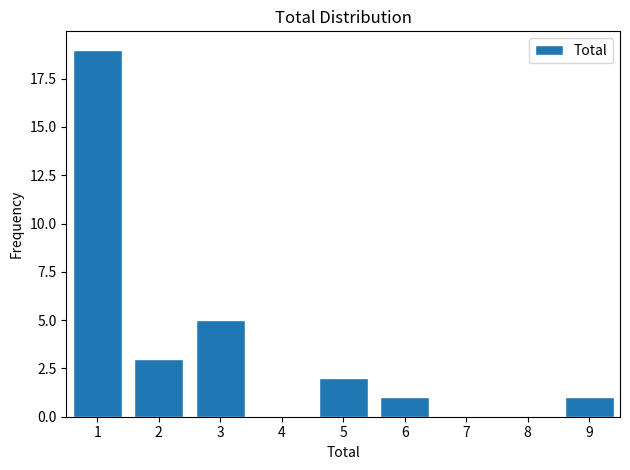

Reading right to left, extract all data points from this chart.

9=1	8=0	7=0	6=1	5=2	4=0	3=5	2=3	1=19